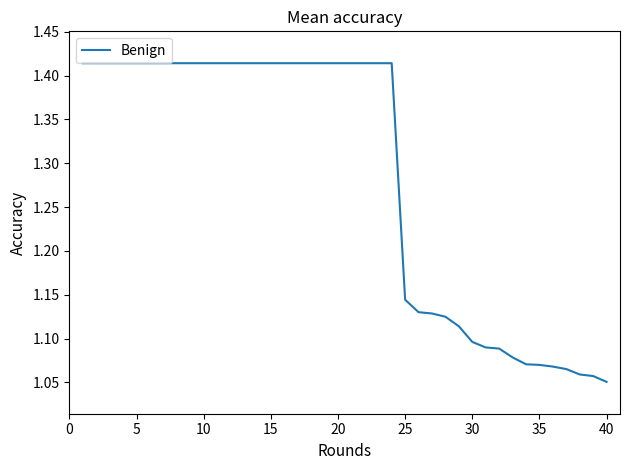

True or false: the data has more than 1 interior local peaks.

False